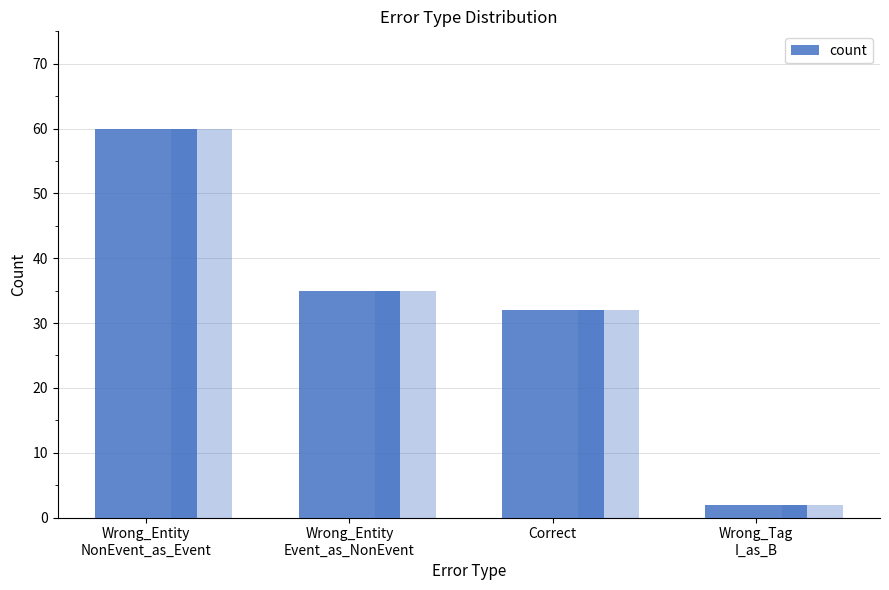

True or false: the data shows 35 at Wrong_Entity
Event_as_NonEvent.

True